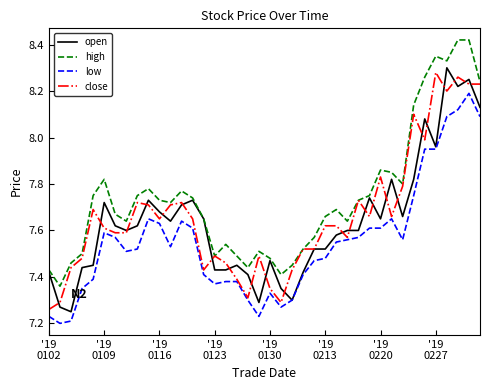

Which series has the largest total across all categories?

high